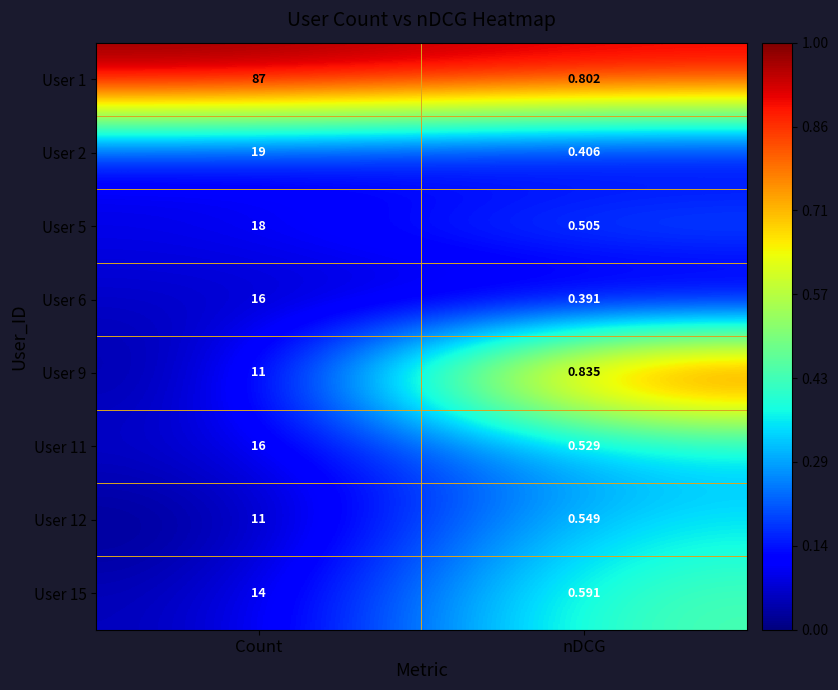

Rank the categories by User 2 value from lowest to highest.

nDCG, Count